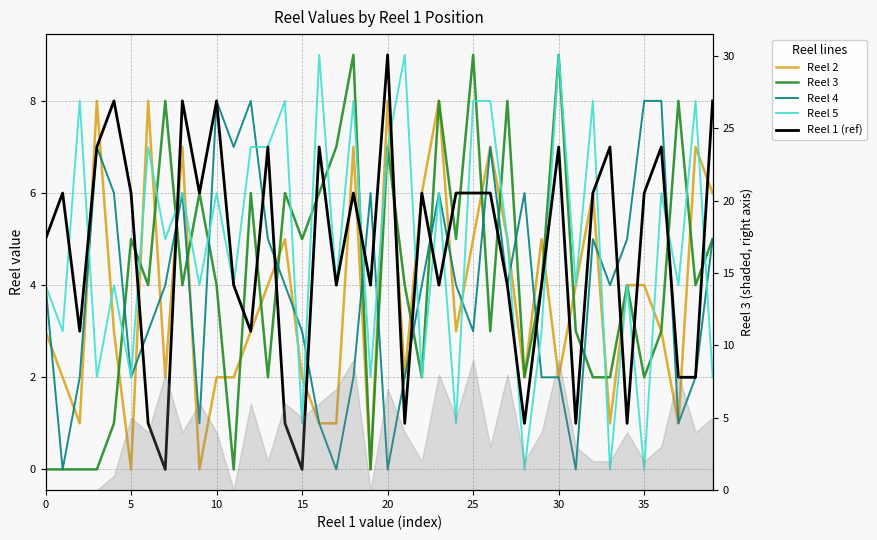

Rank the series by their average value, from highest to lowest.

Reel 5, Reel 1 (ref), Reel 3, Reel 4, Reel 2